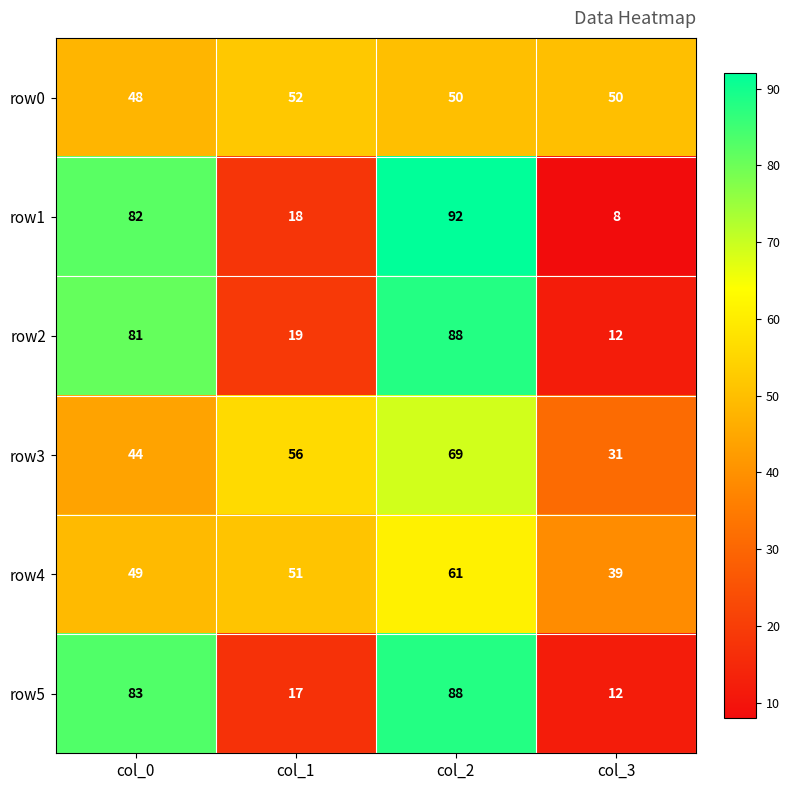

Which series changed the most between col_0 and col_1?

row5